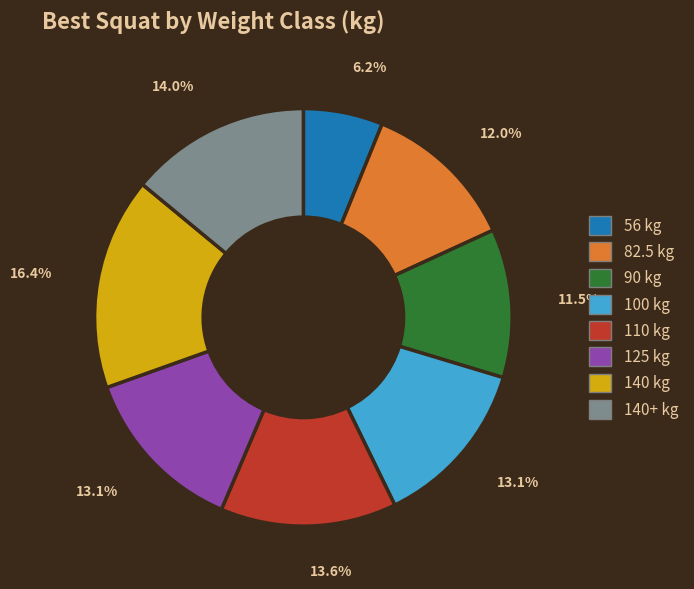

How many segments does this pie chart have?

8